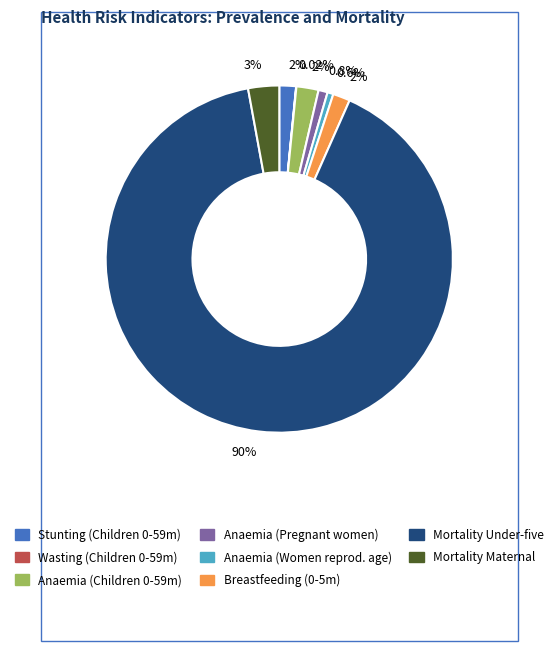

Is there any slice that represents more than half of the pie?

Yes